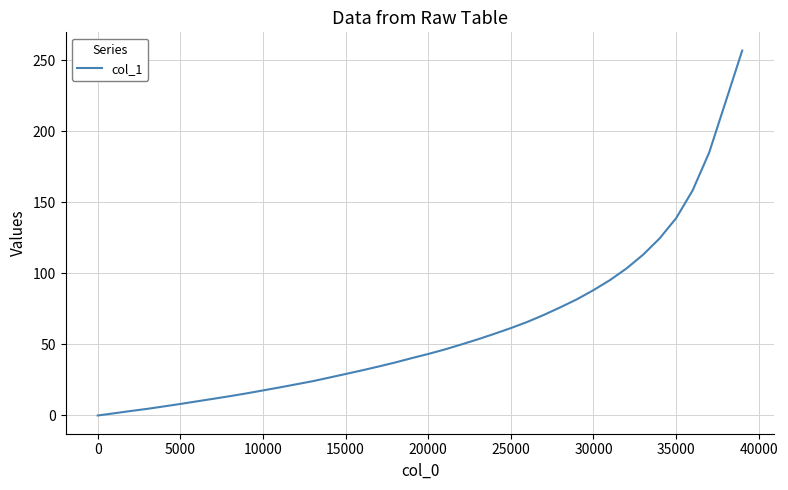

What is the difference between the maximum and minimum values?

256.7